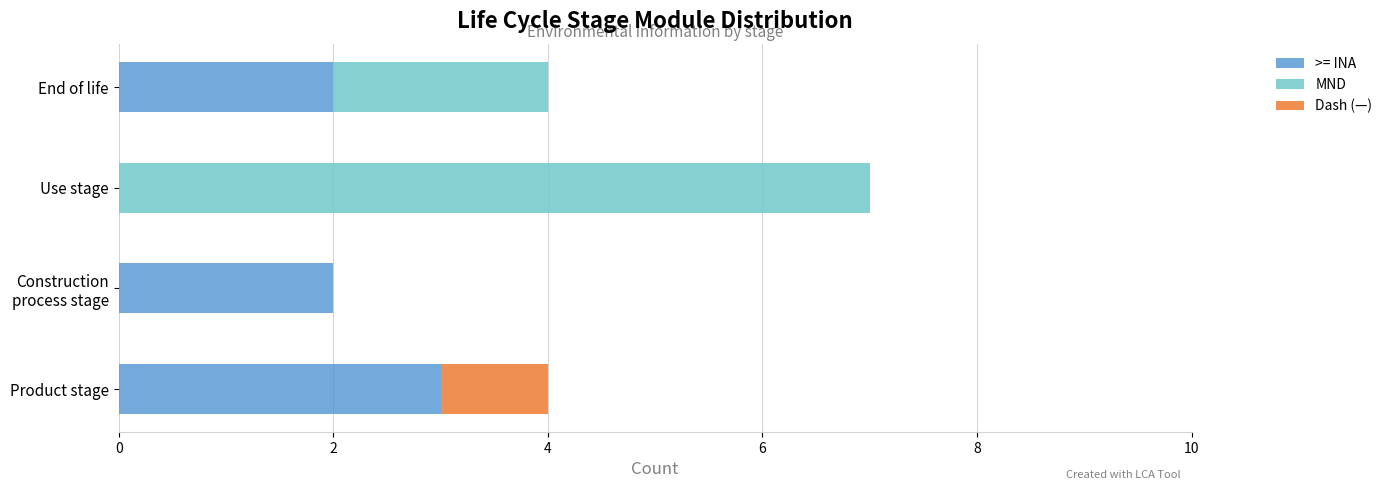

The value of >= INA at Use stage is 0. True or false?

True